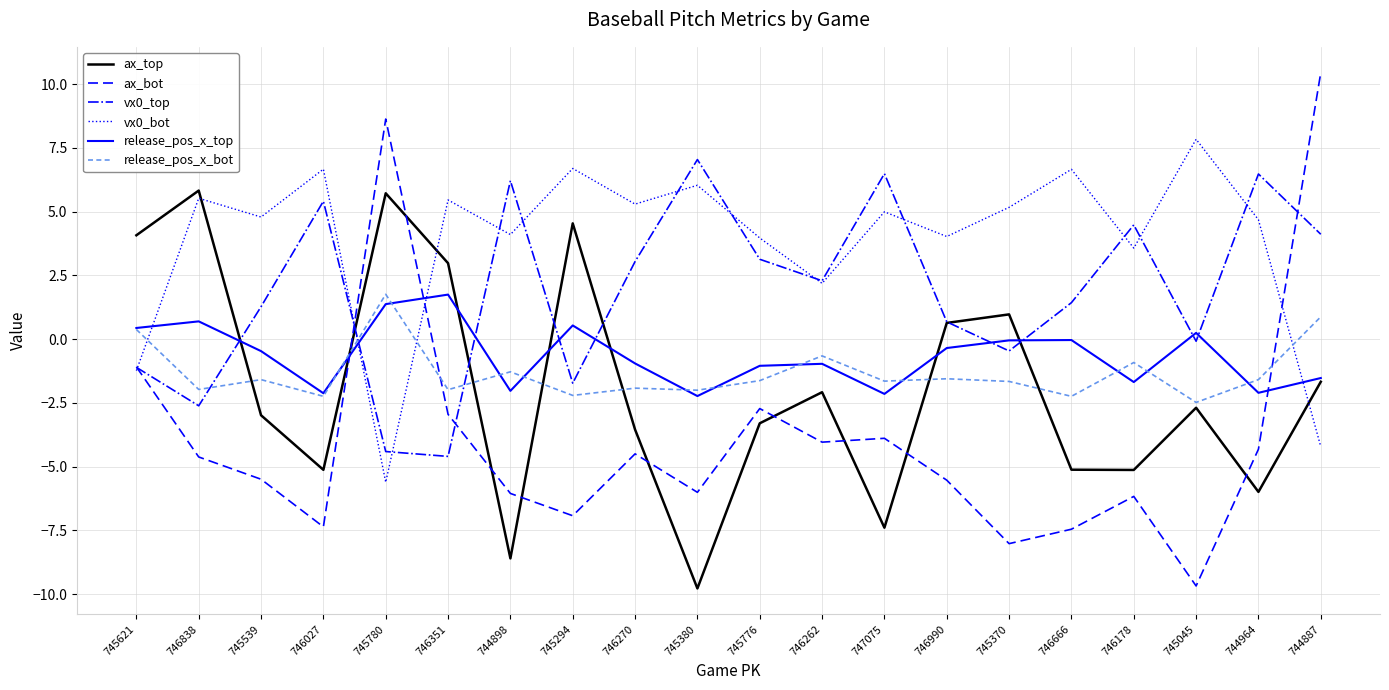

Between which two adjacent categories do release_pos_x_bot and ax_bot first intersect?

746027 and 745780